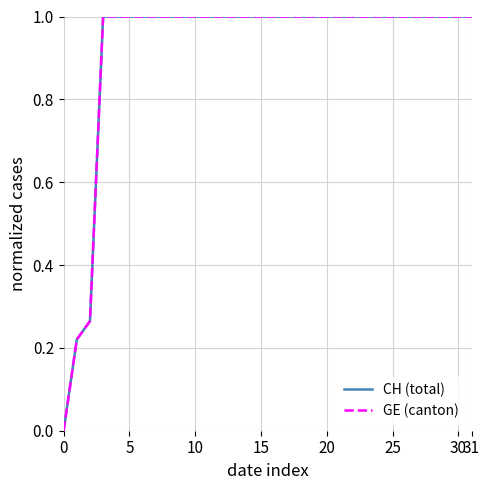

Does the chart have visible grid lines?

Yes